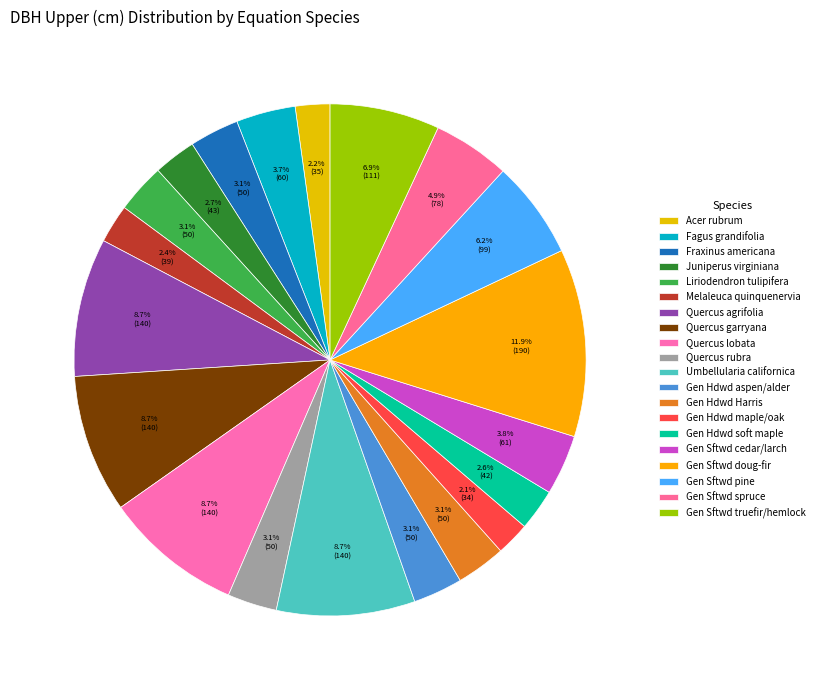

How many slices are in this pie chart?

20